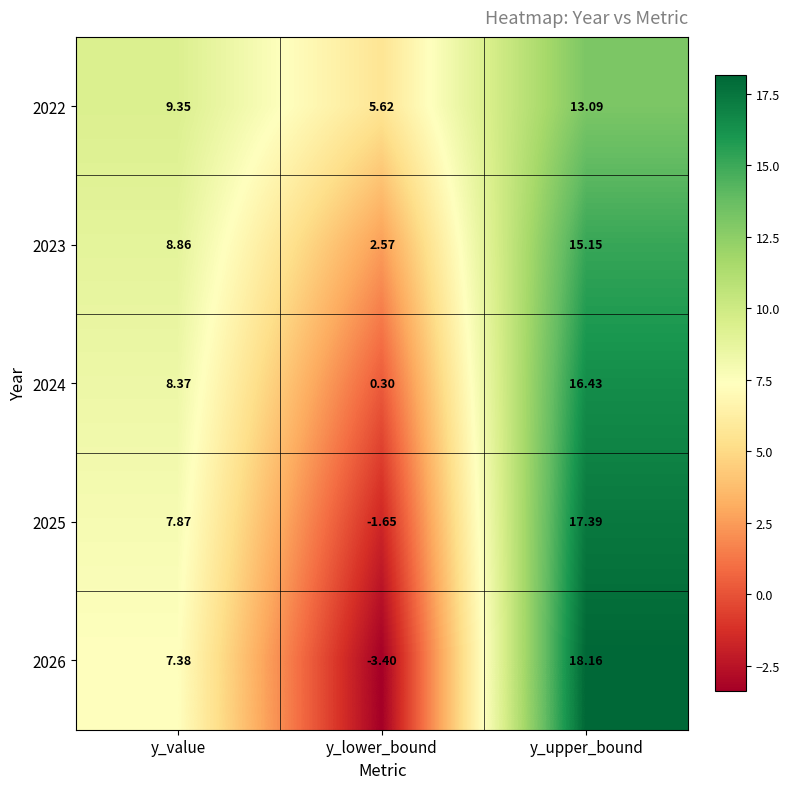

At which label does 2023 reach its minimum?

y_lower_bound